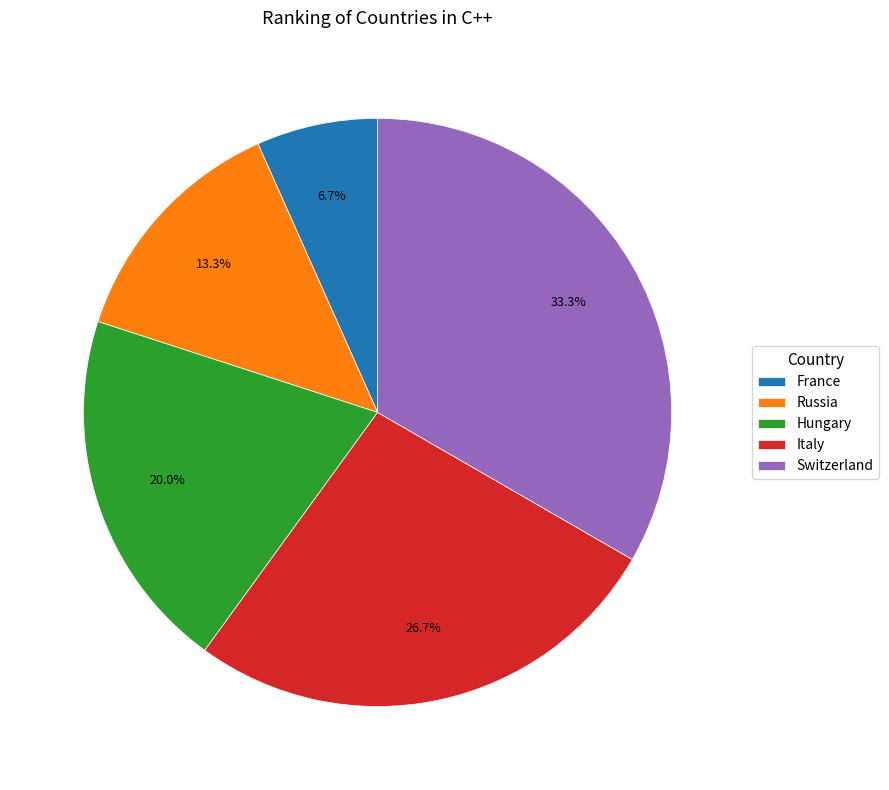

To the nearest percent, what percentage of the pie is Switzerland?

33%